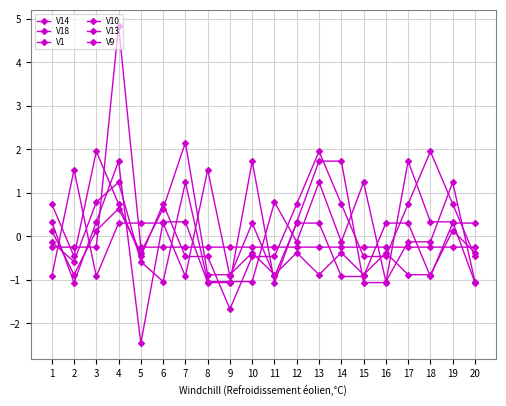

Which series has the widest spread of values?

V9